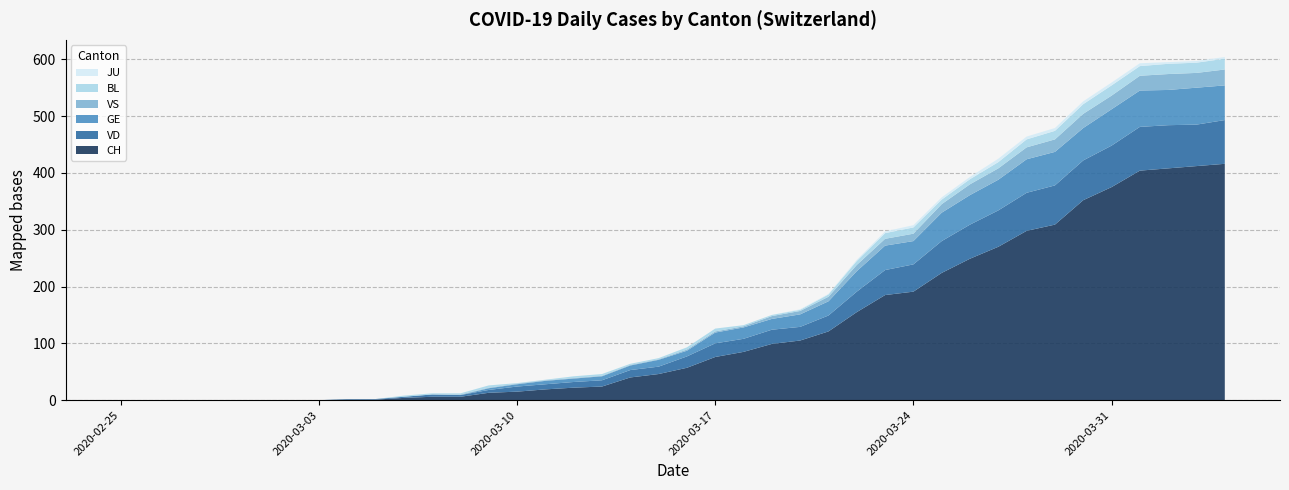

Reading left to right, transcribe all the data shown in this chart.

CH: 2020-02-25=0	2020-02-26=0	2020-02-27=0	2020-02-28=0	2020-02-29=0	2020-03-01=0	2020-03-02=0	2020-03-03=0	2020-03-04=1	2020-03-05=1	2020-03-06=4	2020-03-07=6	2020-03-08=6	2020-03-09=13	2020-03-10=15	2020-03-11=19	2020-03-12=22	2020-03-13=24	2020-03-14=40	2020-03-15=46	2020-03-16=57	2020-03-17=76	2020-03-18=85	2020-03-19=99	2020-03-20=105	2020-03-21=121	2020-03-22=155	2020-03-23=185	2020-03-24=191	2020-03-25=224	2020-03-26=249	2020-03-27=270	2020-03-28=298	2020-03-29=309	2020-03-30=352	2020-03-31=375	2020-04-01=404	2020-04-02=408	2020-04-03=412	2020-04-04=416
VD: 2020-02-25=0	2020-02-26=0	2020-02-27=0	2020-02-28=0	2020-02-29=0	2020-03-01=0	2020-03-02=0	2020-03-03=0	2020-03-04=1	2020-03-05=1	2020-03-06=2	2020-03-07=4	2020-03-08=3	2020-03-09=5	2020-03-10=9	2020-03-11=9	2020-03-12=10	2020-03-13=11	2020-03-14=13	2020-03-15=13	2020-03-16=20	2020-03-17=24	2020-03-18=23	2020-03-19=25	2020-03-20=24	2020-03-21=28	2020-03-22=36	2020-03-23=44	2020-03-24=48	2020-03-25=56	2020-03-26=60	2020-03-27=64	2020-03-28=67	2020-03-29=69	2020-03-30=70	2020-03-31=73	2020-04-01=77	2020-04-02=76	2020-04-03=73	2020-04-04=77
GE: 2020-02-25=0	2020-02-26=0	2020-02-27=0	2020-02-28=0	2020-02-29=0	2020-03-01=0	2020-03-02=0	2020-03-03=0	2020-03-04=0	2020-03-05=0	2020-03-06=0	2020-03-07=0	2020-03-08=0	2020-03-09=3	2020-03-10=4	2020-03-11=6	2020-03-12=6	2020-03-13=7	2020-03-14=8	2020-03-15=12	2020-03-16=10	2020-03-17=19	2020-03-18=20	2020-03-19=19	2020-03-20=22	2020-03-21=25	2020-03-22=36	2020-03-23=43	2020-03-24=41	2020-03-25=50	2020-03-26=52	2020-03-27=54	2020-03-28=59	2020-03-29=59	2020-03-30=57	2020-03-31=64	2020-04-01=64	2020-04-02=62	2020-04-03=65	2020-04-04=61
VS: 2020-02-25=0	2020-02-26=0	2020-02-27=0	2020-02-28=0	2020-02-29=0	2020-03-01=0	2020-03-02=0	2020-03-03=0	2020-03-04=0	2020-03-05=0	2020-03-06=0	2020-03-07=0	2020-03-08=1	2020-03-09=1	2020-03-10=1	2020-03-11=1	2020-03-12=1	2020-03-13=1	2020-03-14=1	2020-03-15=1	2020-03-16=2	2020-03-17=2	2020-03-18=2	2020-03-19=5	2020-03-20=6	2020-03-21=8	2020-03-22=11	2020-03-23=12	2020-03-24=13	2020-03-25=15	2020-03-26=19	2020-03-27=20	2020-03-28=21	2020-03-29=22	2020-03-30=25	2020-03-31=24	2020-04-01=26	2020-04-02=28	2020-04-03=26	2020-04-04=28
BL: 2020-02-25=0	2020-02-26=0	2020-02-27=0	2020-02-28=0	2020-02-29=0	2020-03-01=0	2020-03-02=0	2020-03-03=0	2020-03-04=0	2020-03-05=0	2020-03-06=2	2020-03-07=2	2020-03-08=2	2020-03-09=4	2020-03-10=1	2020-03-11=1	2020-03-12=3	2020-03-13=3	2020-03-14=2	2020-03-15=2	2020-03-16=4	2020-03-17=5	2020-03-18=2	2020-03-19=2	2020-03-20=2	2020-03-21=4	2020-03-22=7	2020-03-23=10	2020-03-24=11	2020-03-25=8	2020-03-26=9	2020-03-27=11	2020-03-28=14	2020-03-29=15	2020-03-30=17	2020-03-31=18	2020-04-01=17	2020-04-02=18	2020-04-03=18	2020-04-04=19
JU: 2020-02-25=0	2020-02-26=0	2020-02-27=0	2020-02-28=0	2020-02-29=0	2020-03-01=0	2020-03-02=0	2020-03-03=0	2020-03-04=0	2020-03-05=0	2020-03-06=0	2020-03-07=0	2020-03-08=0	2020-03-09=0	2020-03-10=0	2020-03-11=0	2020-03-12=0	2020-03-13=0	2020-03-14=0	2020-03-15=0	2020-03-16=0	2020-03-17=0	2020-03-18=0	2020-03-19=0	2020-03-20=1	2020-03-21=1	2020-03-22=2	2020-03-23=3	2020-03-24=4	2020-03-25=4	2020-03-26=4	2020-03-27=6	2020-03-28=5	2020-03-29=5	2020-03-30=5	2020-03-31=5	2020-04-01=5	2020-04-02=3	2020-04-03=3	2020-04-04=3